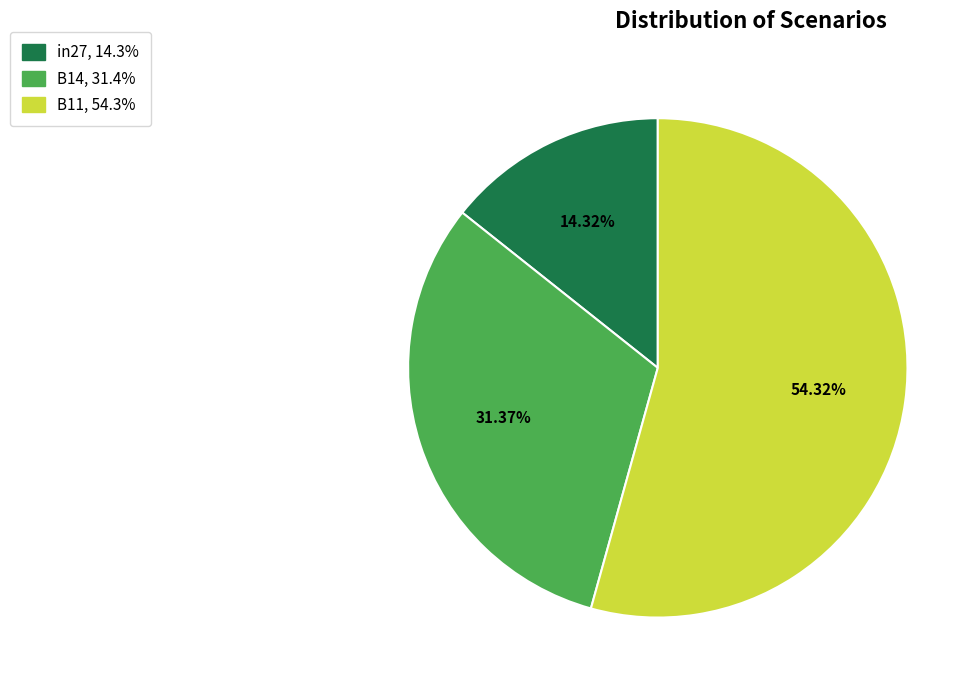

Which slice is the largest?

B11